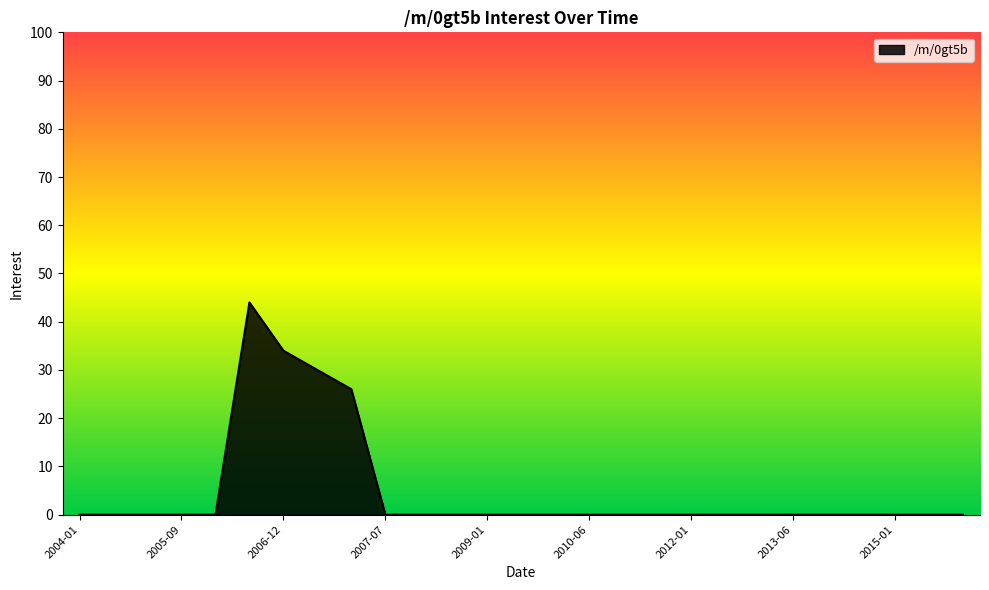

How many lines are shown in the chart?

1